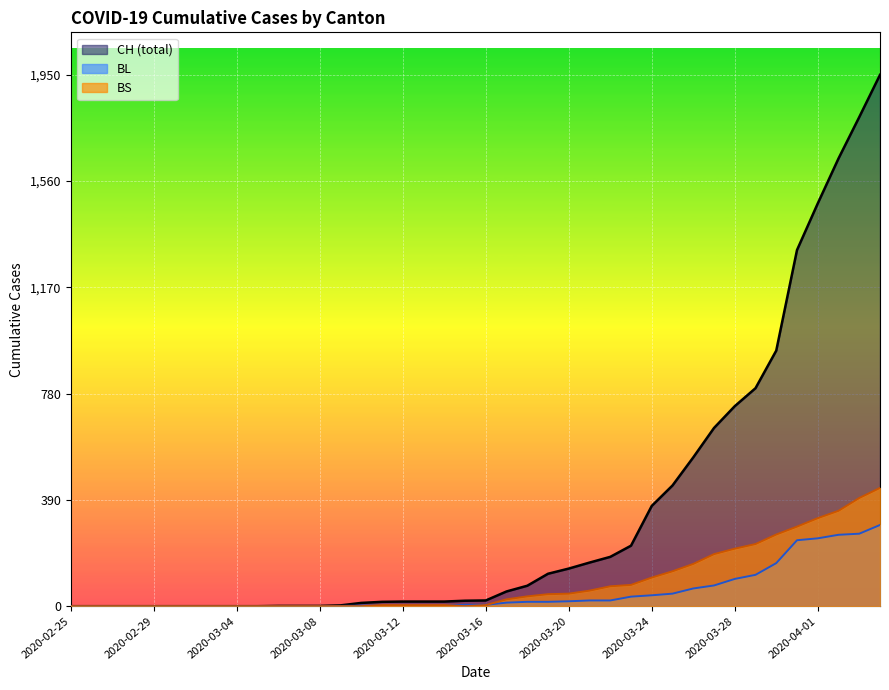

Reading left to right, what are all the values shown in this chart?

CH: 2020-02-25=0	2020-02-26=0	2020-02-27=0	2020-02-28=0	2020-02-29=0	2020-03-01=0	2020-03-02=0	2020-03-03=0	2020-03-04=0	2020-03-05=0	2020-03-06=1	2020-03-07=1	2020-03-08=1	2020-03-09=3	2020-03-10=12	2020-03-11=16	2020-03-12=17	2020-03-13=17	2020-03-14=17	2020-03-15=20	2020-03-16=21	2020-03-17=54	2020-03-18=75	2020-03-19=119	2020-03-20=138	2020-03-21=160	2020-03-22=181	2020-03-23=222	2020-03-24=368	2020-03-25=443	2020-03-26=546	2020-03-27=654	2020-03-28=734	2020-03-29=800	2020-03-30=938	2020-03-31=1307	2020-04-01=1478	2020-04-02=1643	2020-04-03=1795	2020-04-04=1950
BL: 2020-02-25=0	2020-02-26=0	2020-02-27=0	2020-02-28=0	2020-02-29=0	2020-03-01=0	2020-03-02=0	2020-03-03=0	2020-03-04=0	2020-03-05=0	2020-03-06=0	2020-03-07=0	2020-03-08=0	2020-03-09=1	2020-03-10=2	2020-03-11=2	2020-03-12=2	2020-03-13=2	2020-03-14=2	2020-03-15=5	2020-03-16=5	2020-03-17=13	2020-03-18=16	2020-03-19=16	2020-03-20=18	2020-03-21=21	2020-03-22=21	2020-03-23=35	2020-03-24=40	2020-03-25=46	2020-03-26=65	2020-03-27=76	2020-03-28=100	2020-03-29=115	2020-03-30=158	2020-03-31=242	2020-04-01=249	2020-04-02=262	2020-04-03=266	2020-04-04=298
BS: 2020-02-25=0	2020-02-26=0	2020-02-27=0	2020-02-28=0	2020-02-29=0	2020-03-01=0	2020-03-02=0	2020-03-03=0	2020-03-04=0	2020-03-05=0	2020-03-06=0	2020-03-07=0	2020-03-08=0	2020-03-09=0	2020-03-10=0	2020-03-11=4	2020-03-12=4	2020-03-13=4	2020-03-14=4	2020-03-15=0	2020-03-16=4	2020-03-17=25	2020-03-18=36	2020-03-19=44	2020-03-20=46	2020-03-21=57	2020-03-22=73	2020-03-23=78	2020-03-24=105	2020-03-25=128	2020-03-26=155	2020-03-27=191	2020-03-28=211	2020-03-29=228	2020-03-30=263	2020-03-31=292	2020-04-01=323	2020-04-02=350	2020-04-03=397	2020-04-04=434